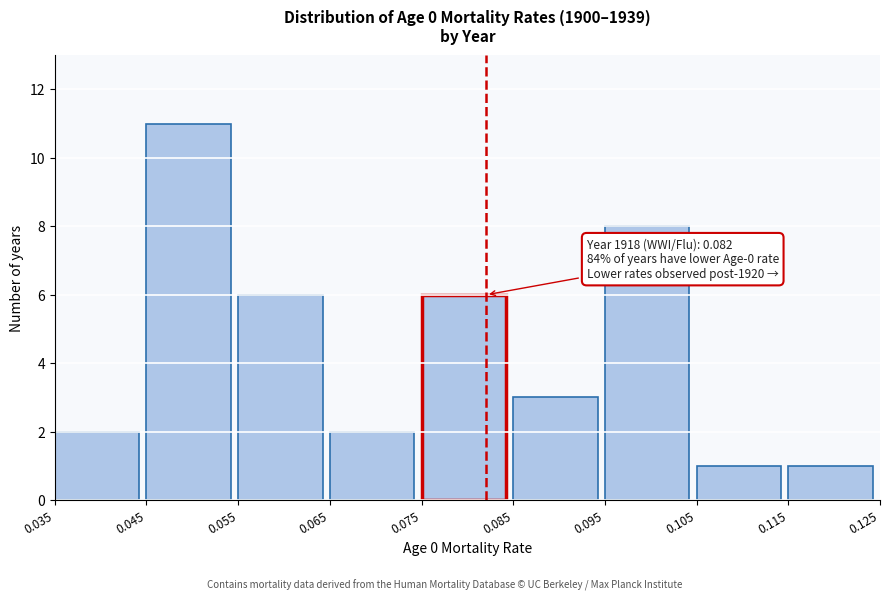

Which range on the x-axis has the tallest bar?

0.045 to 0.055